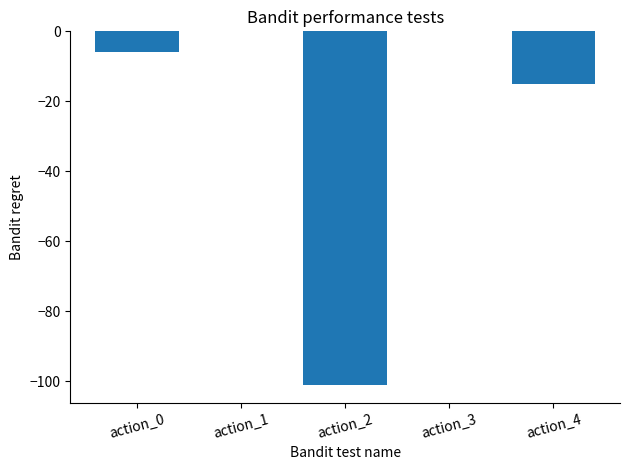

Is it true that the value at action_0 is -6?

True